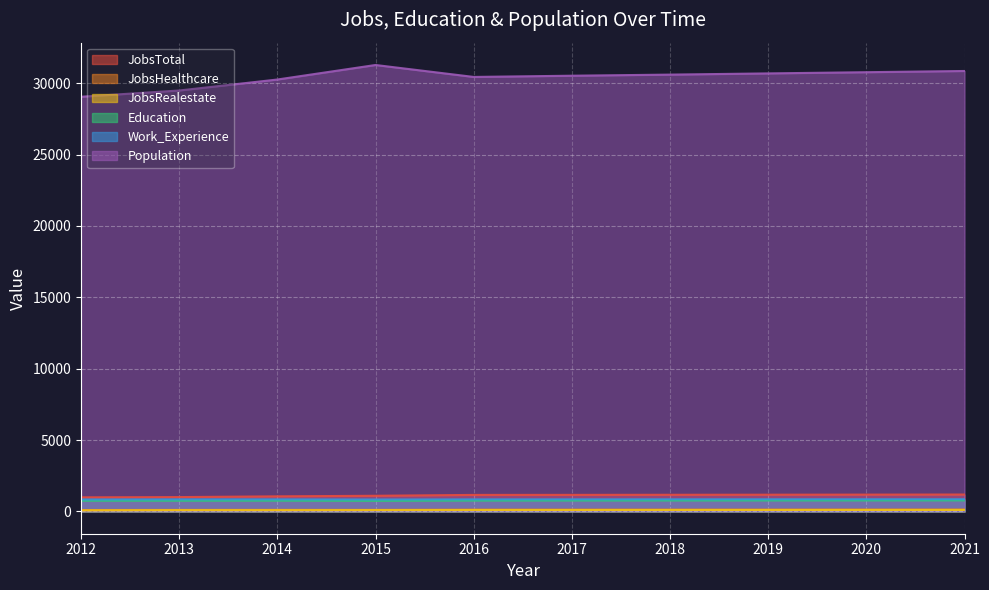

What is the smallest value displayed?

72